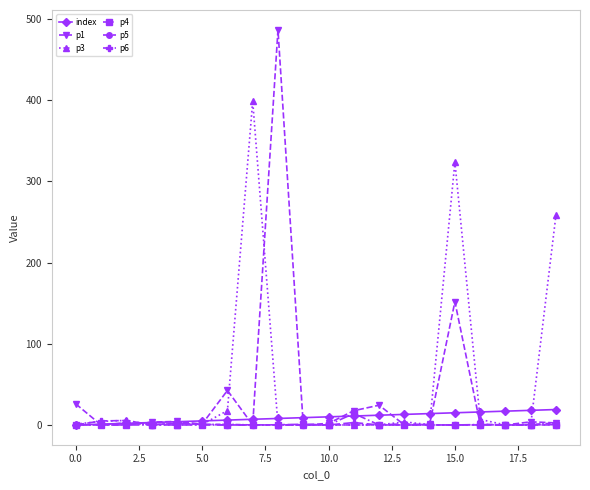

What is the difference between the maximum and minimum values in the p5 series?

2.6